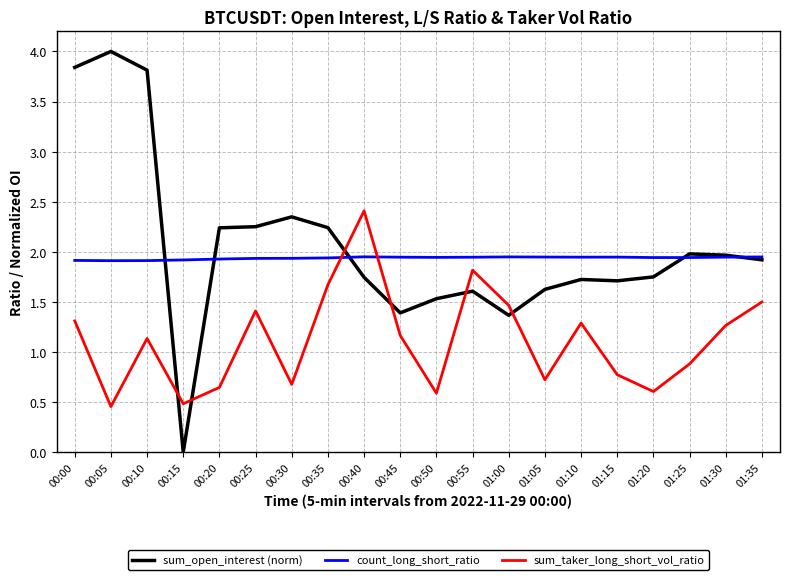

The value of count_long_short_ratio at 01:30 is 1.9. True or false?

True